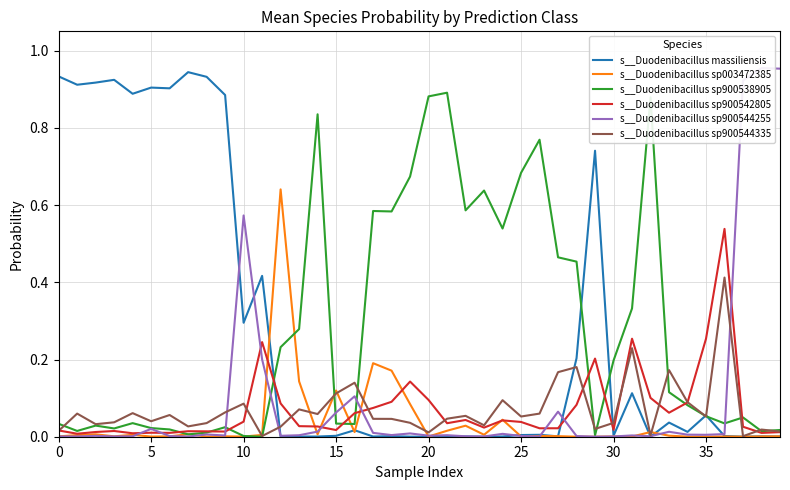

Is the value of s__Duodenibacillus sp900542805 at 20 greater than the value of s__Duodenibacillus sp003472385 at 36?

Yes